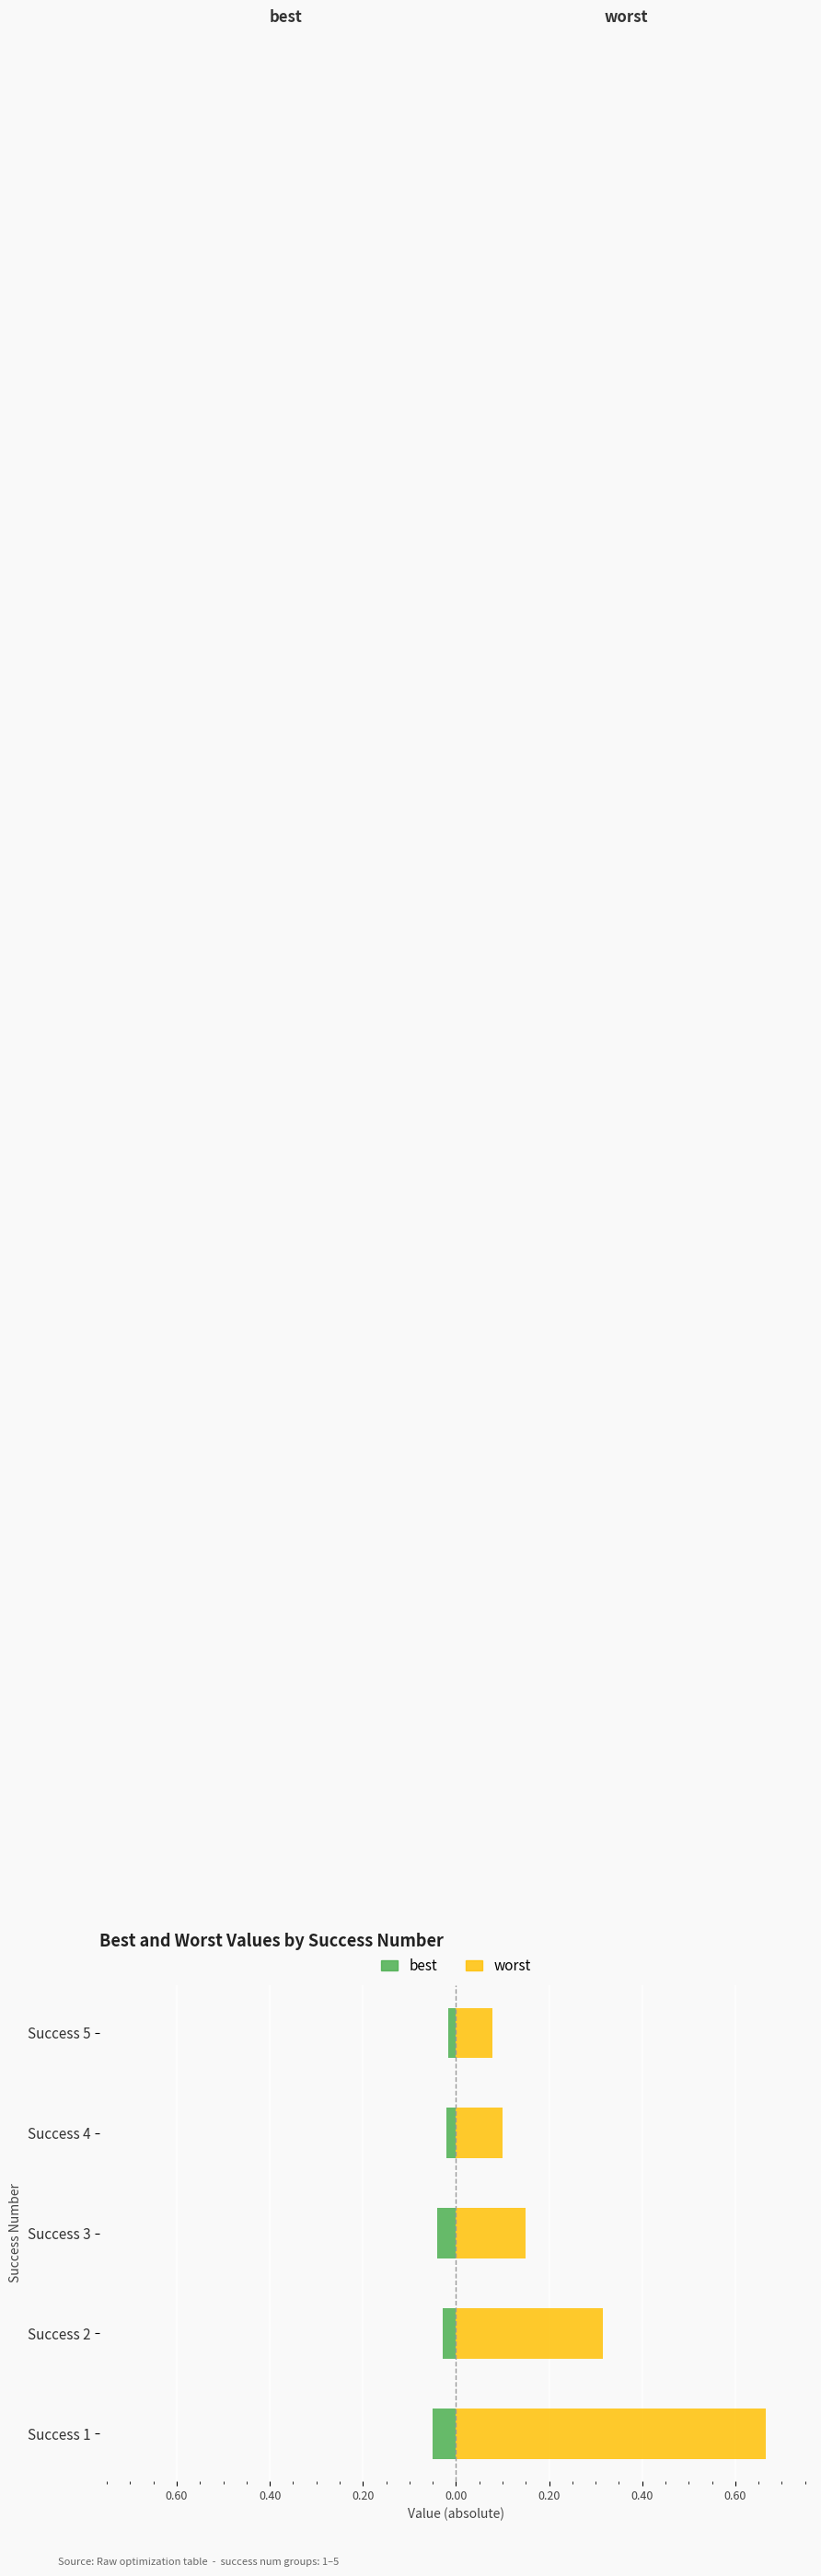

What is the sum of all best values?

-0.2